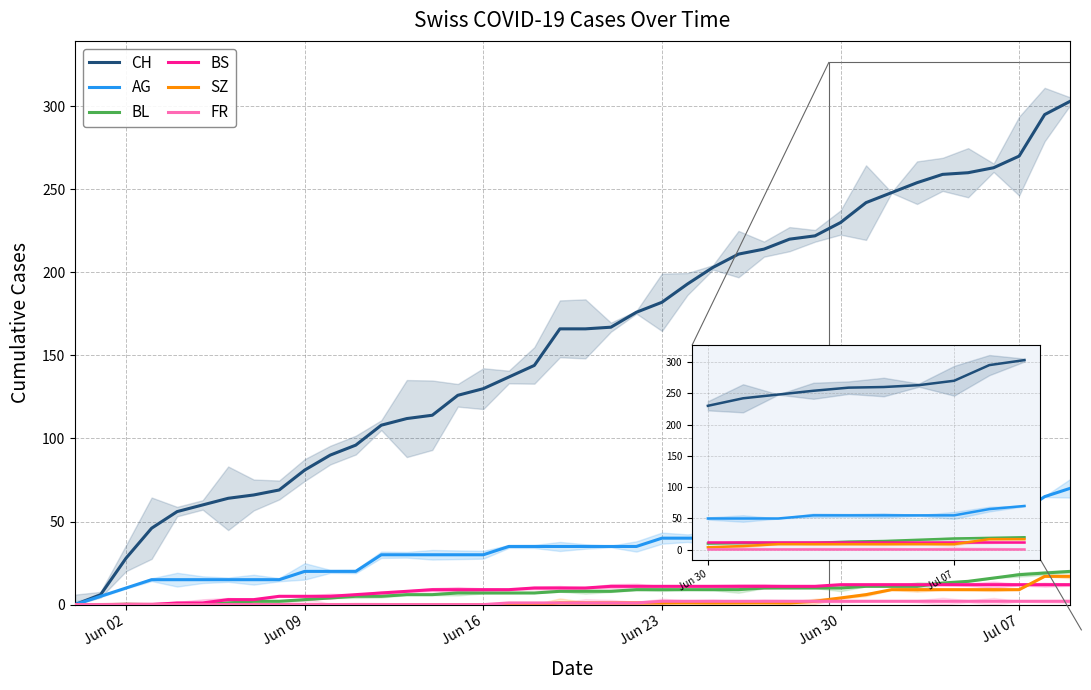

How many times do SZ and BS cross each other?

1